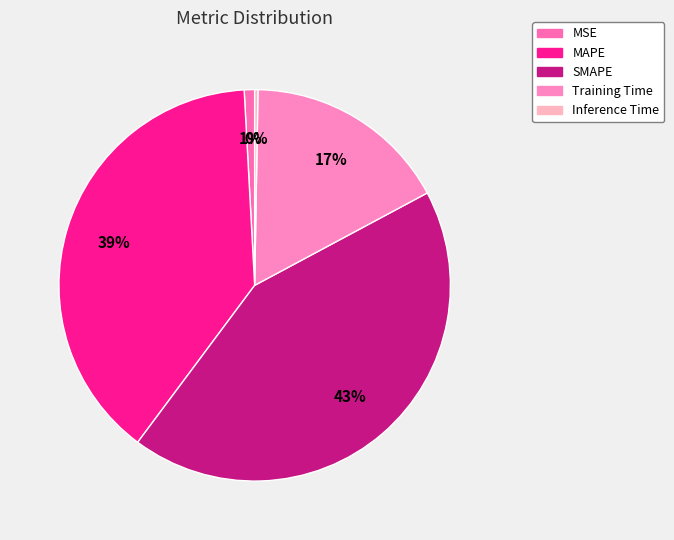

Is the sum of Inference Time and MAPE greater than half?

No